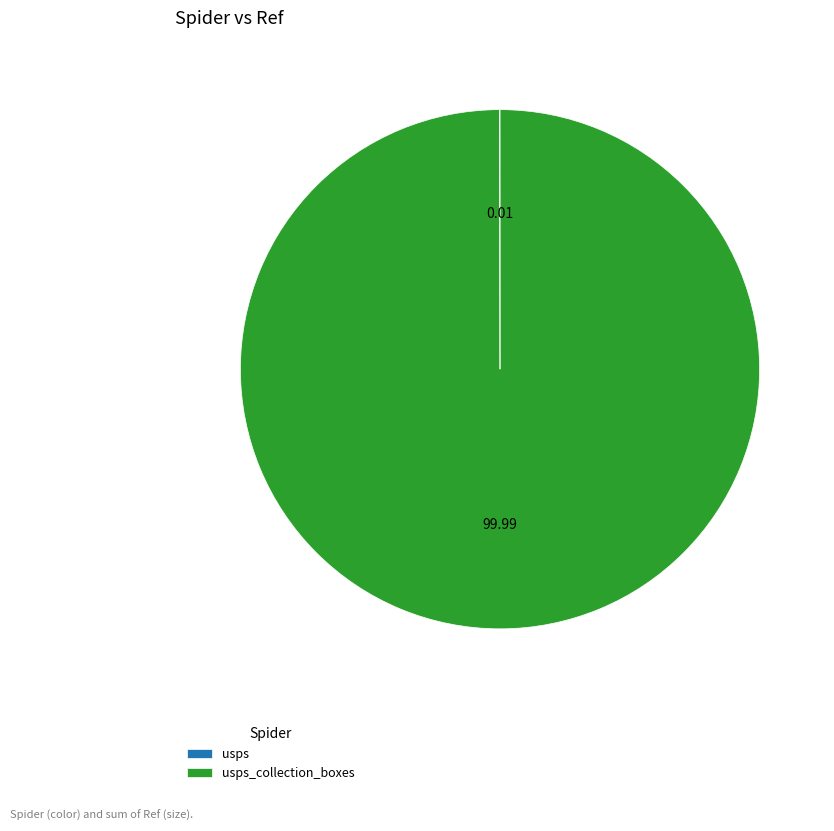

Which has a higher value, usps_collection_boxes or usps?

usps_collection_boxes